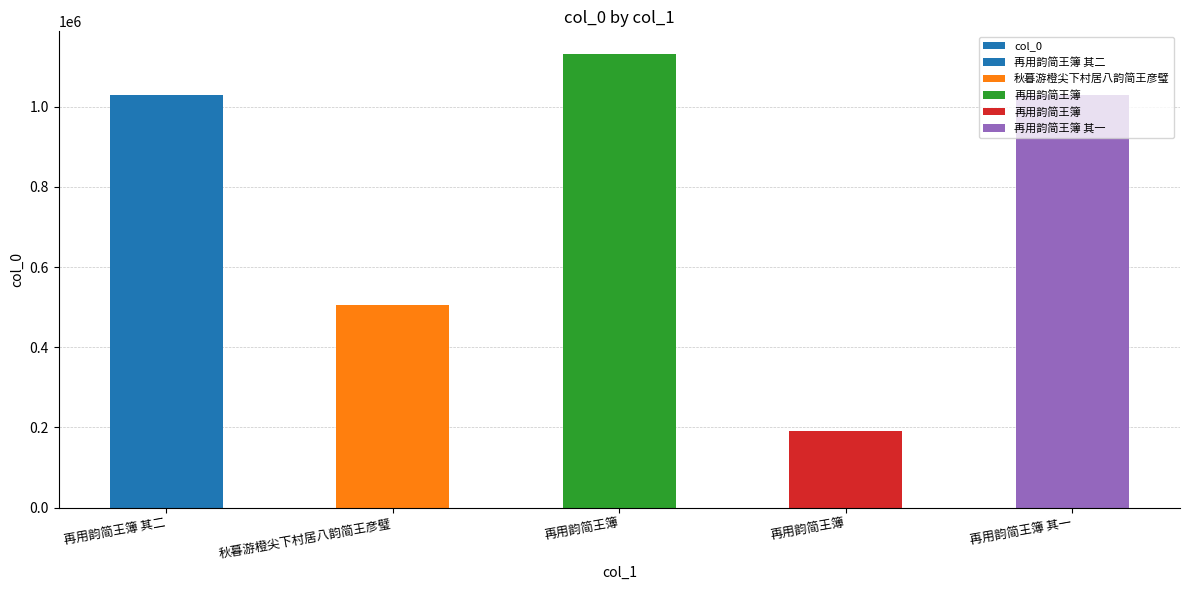

Rank the categories by value from highest to lowest.

再用韵简王簿, 再用韵简王簿 其二, 再用韵简王簿 其一, 秋暮游橙尖下村居八韵简王彦璧, 再用韵简王簿